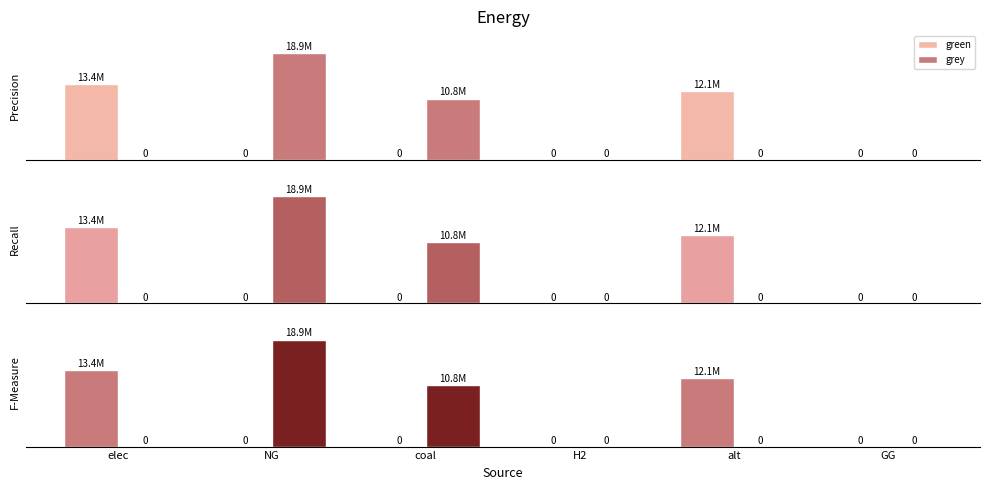

Rank the series by their average value, from lowest to highest.

green, grey